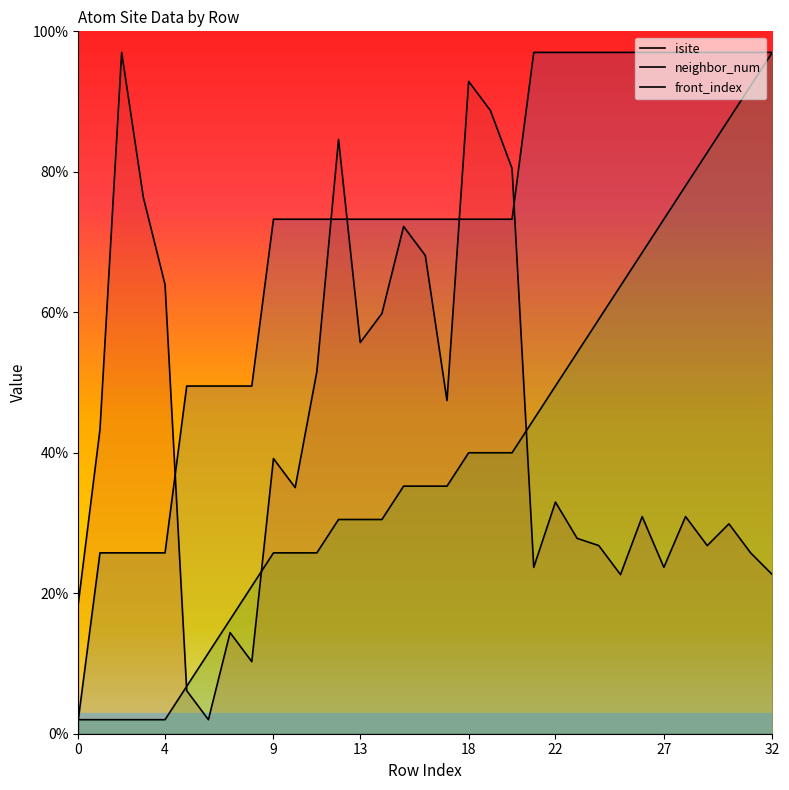

True or false: neighbor_num and front_index cross at least once.

False